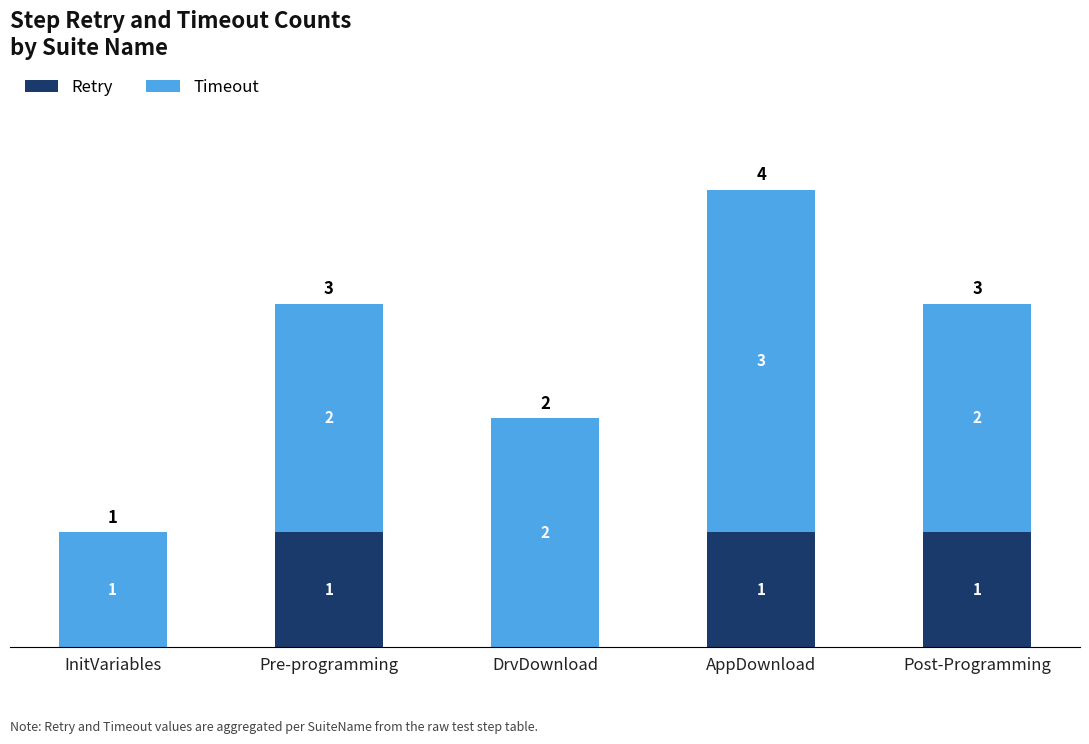

Is it true that Retry equals 0 at DrvDownload?

True